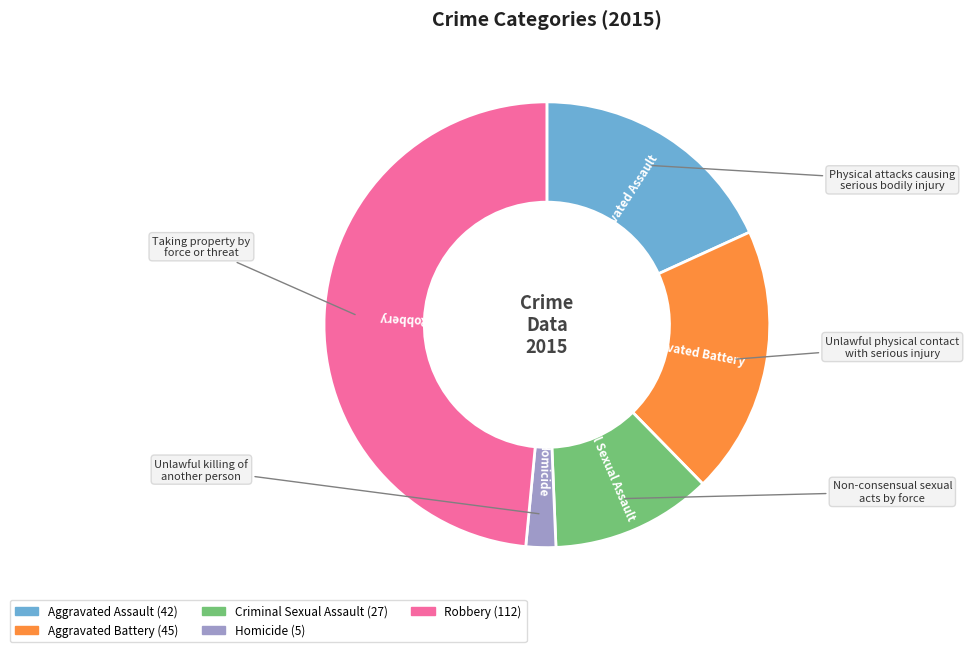

Between Robbery and Aggravated Assault, which is larger?

Robbery